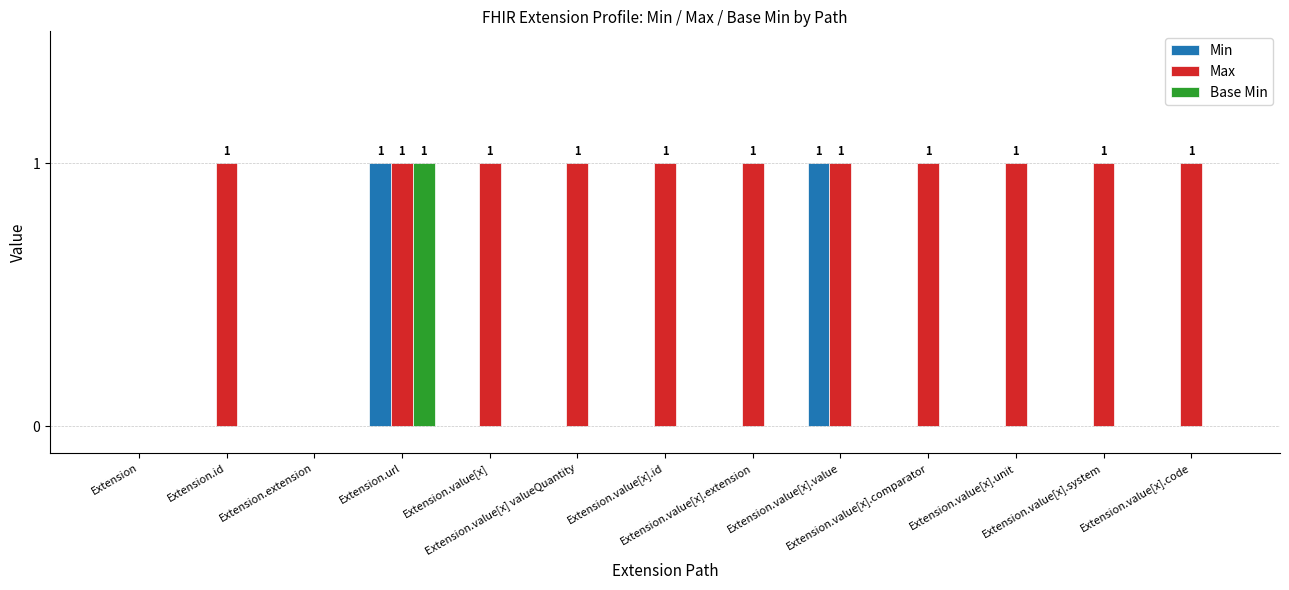

Reading left to right, extract all data points from this chart.

Min: Extension=0	Extension.id=0	Extension.extension=0	Extension.url=1	Extension.value[x]=0	Extension.value[x] valueQuantity=0	Extension.value[x].id=0	Extension.value[x].extension=0	Extension.value[x].value=1	Extension.value[x].comparator=0	Extension.value[x].unit=0	Extension.value[x].system=0	Extension.value[x].code=0
Max: Extension=0	Extension.id=1	Extension.extension=0	Extension.url=1	Extension.value[x]=1	Extension.value[x] valueQuantity=1	Extension.value[x].id=1	Extension.value[x].extension=1	Extension.value[x].value=1	Extension.value[x].comparator=1	Extension.value[x].unit=1	Extension.value[x].system=1	Extension.value[x].code=1
Base Min: Extension=0	Extension.id=0	Extension.extension=0	Extension.url=1	Extension.value[x]=0	Extension.value[x] valueQuantity=0	Extension.value[x].id=0	Extension.value[x].extension=0	Extension.value[x].value=0	Extension.value[x].comparator=0	Extension.value[x].unit=0	Extension.value[x].system=0	Extension.value[x].code=0